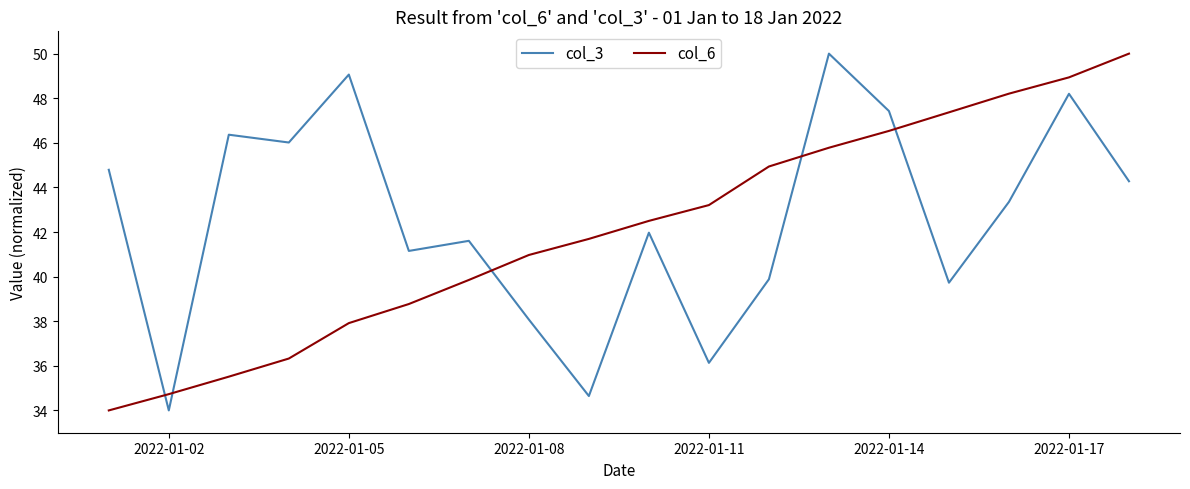

How many intersections are there between col_3 and col_6?

5